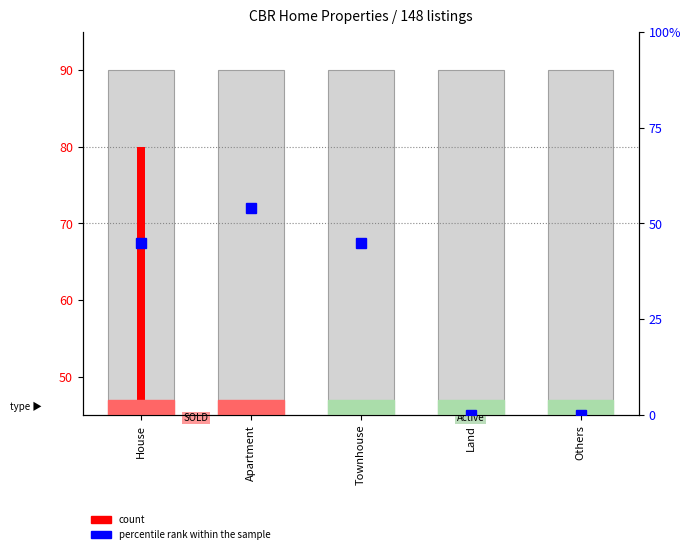

Reading left to right, list all the values displayed in this chart.

House=45	Apartment=54	Townhouse=45	Land=0	Others=0